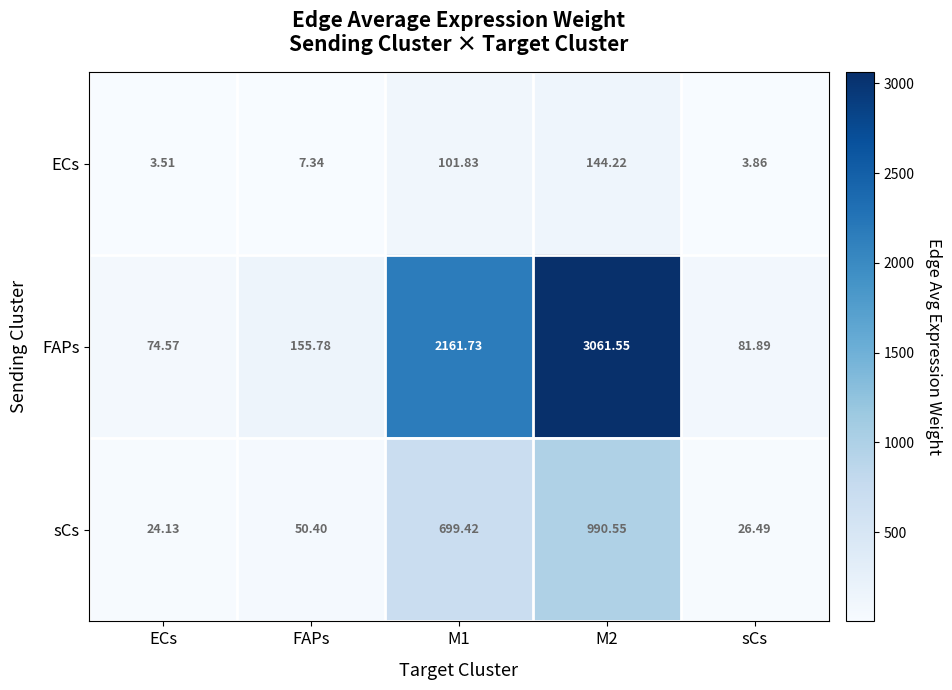

List the series in order of their overall mean, lowest first.

ECs, sCs, FAPs